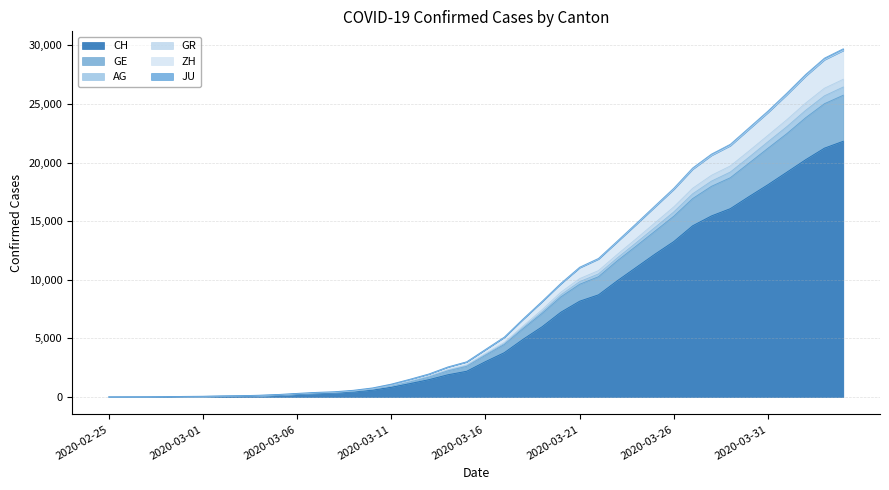

What is the highest value of the CH series?

21827